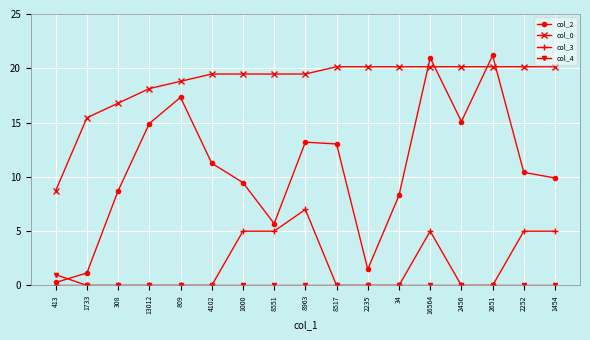

Reading left to right, transcribe all the data shown in this chart.

col_2: 0.3	1.2	8.7	14.9	17.3	11.3	9.5	5.7	13.2	13.0	1.5	8.3	21.0	15.1	21.2	10.4	9.9
col_0: 8.7	15.4	16.8	18.1	18.8	19.5	19.5	19.5	19.5	20.1	20.1	20.1	20.1	20.1	20.1	20.1	20.1
col_3: 0.0	0.0	0.0	0.0	0.0	0.0	5.0	5.0	7.0	0.0	0.0	0.0	5.0	0.0	0.0	5.0	5.0
col_4: 1.0	0.0	0.0	0.0	0.0	0.0	0.0	0.0	0.0	0.0	0.0	0.0	0.0	0.0	0.0	0.0	0.0